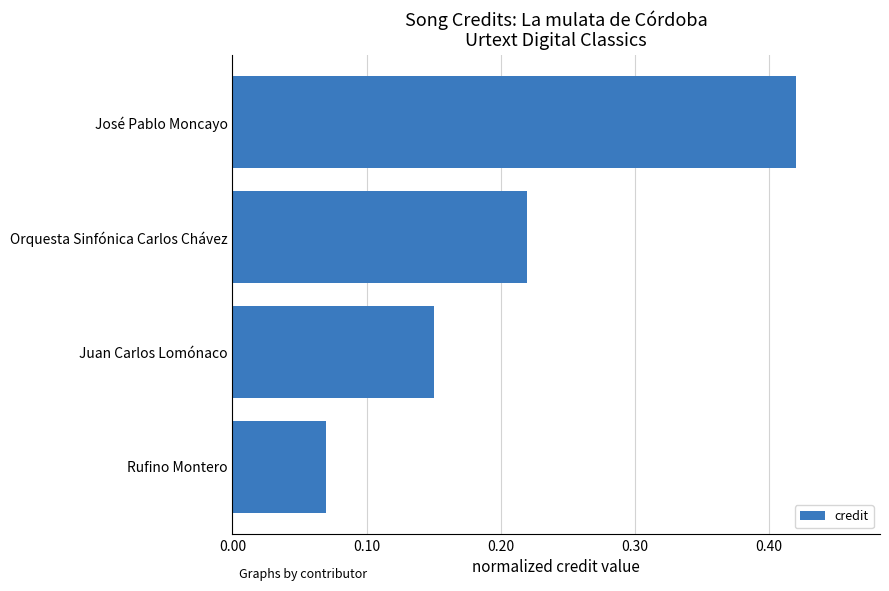

What is the label of the 3rd bar from the bottom?

Orquesta Sinfónica Carlos Chávez